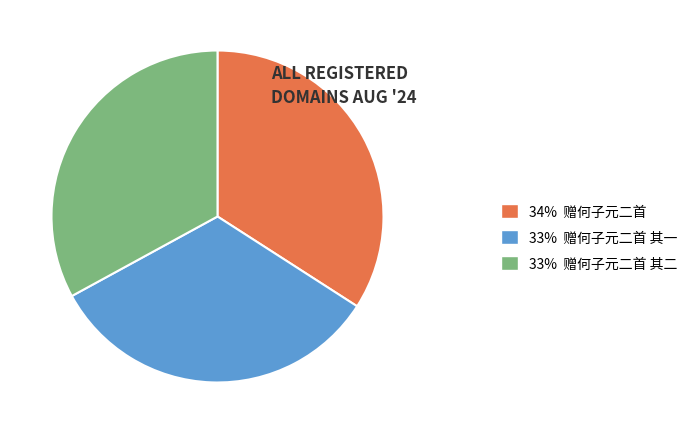

Does any single category account for the majority?

No